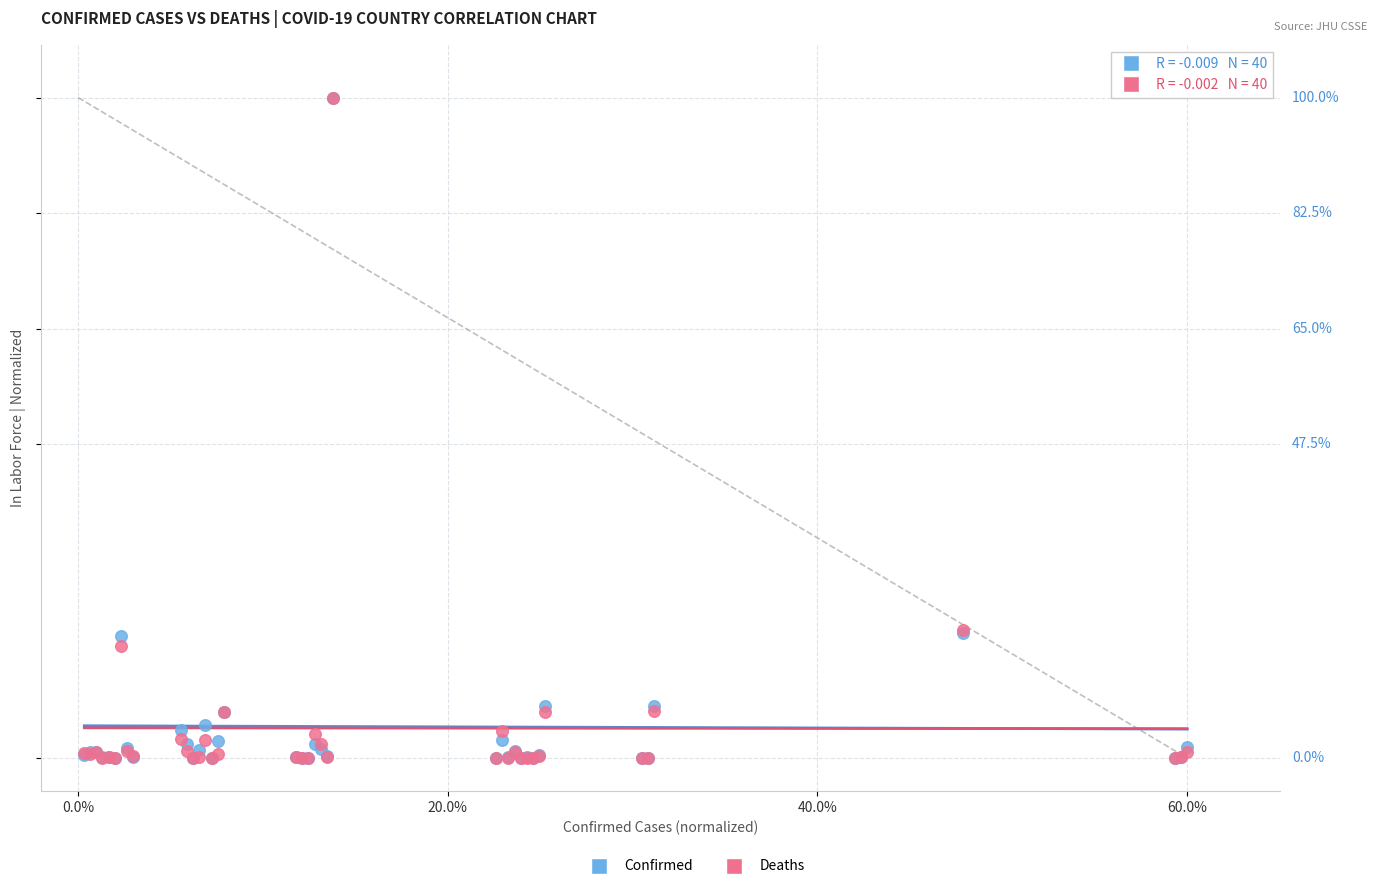

Which series has the largest Y range (max minus min)?

Deaths